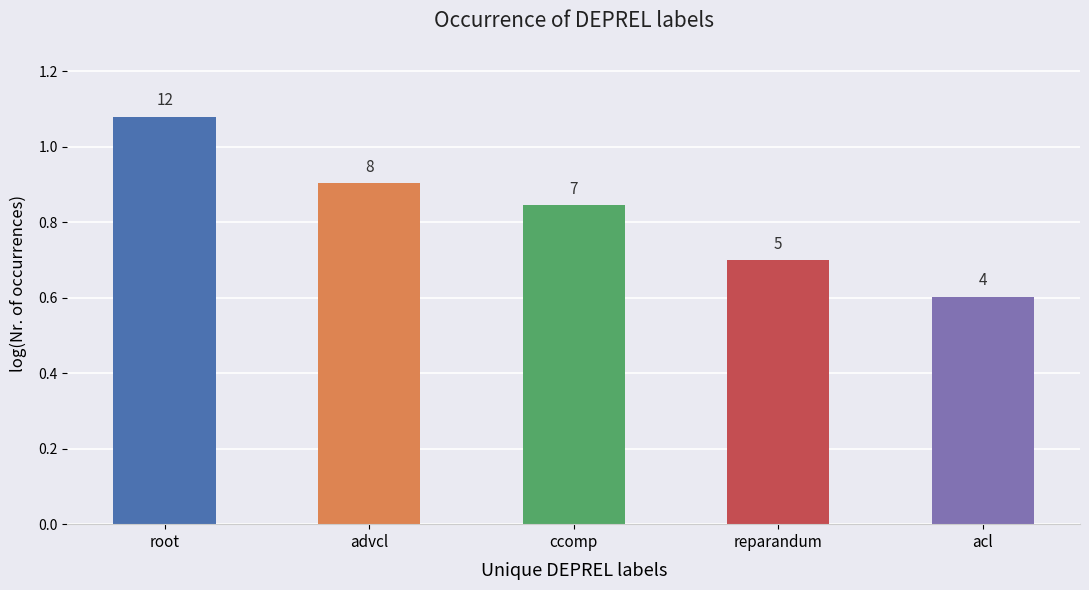

Rank the categories by value from highest to lowest.

root, advcl, ccomp, reparandum, acl